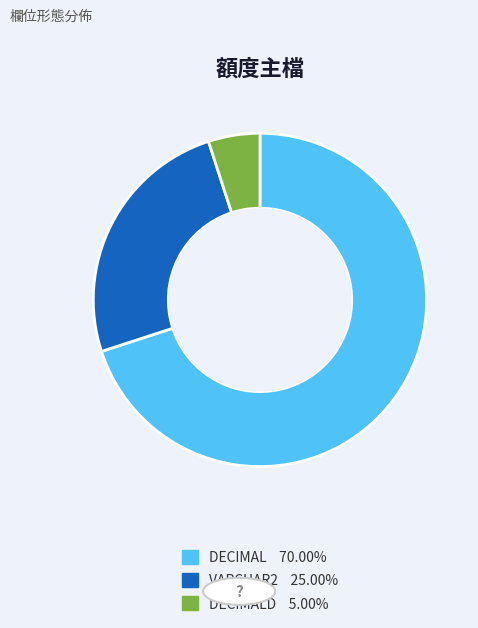

To the nearest percent, what is the average slice percentage?

33%